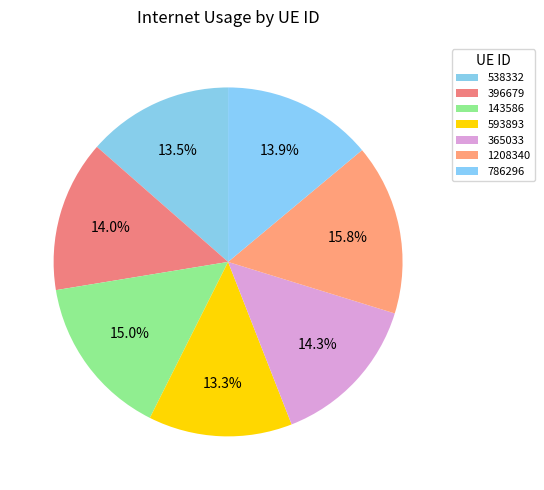

How many slices are in this pie chart?

7